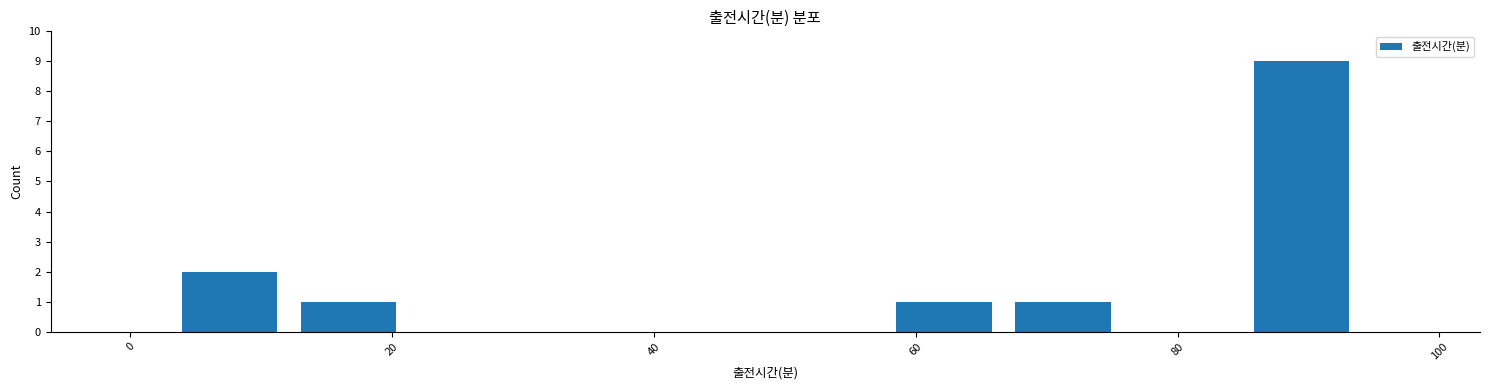

Over which range of the x-axis is the bar tallest?

84 to 94